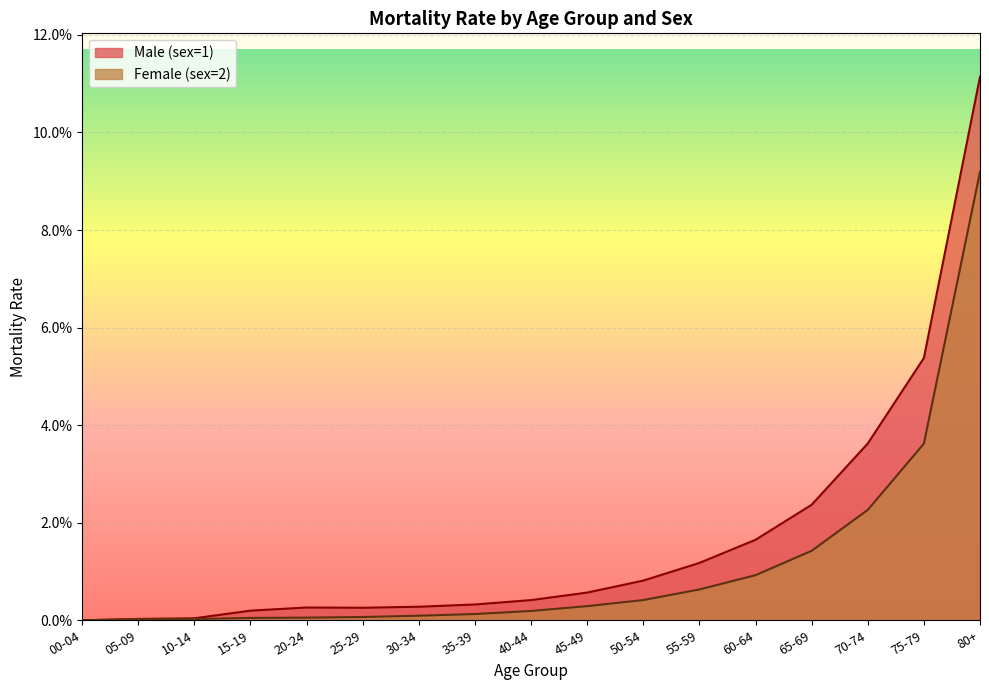

Rank the series by their maximum value, from lowest to highest.

Female (sex=2), Male (sex=1)